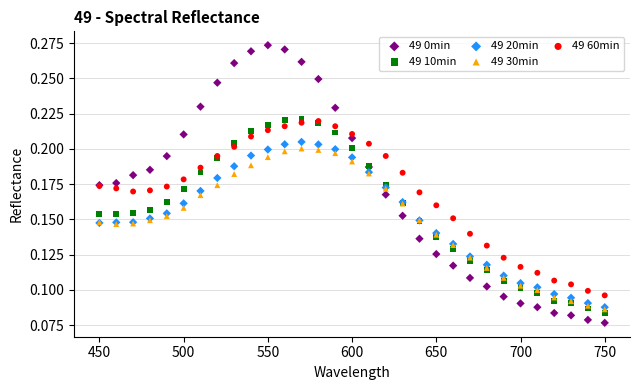

Which series contains the lowest Y value?

49 0min